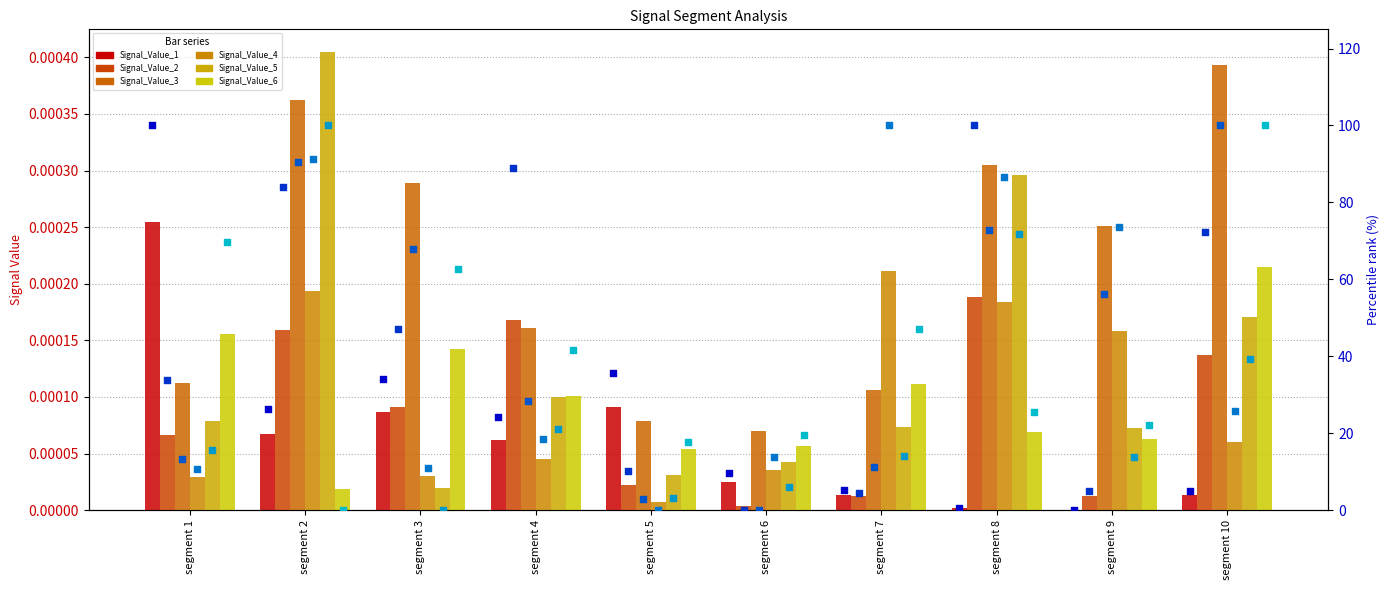

Which series has the largest Y range (max minus min)?

Signal_Value_5